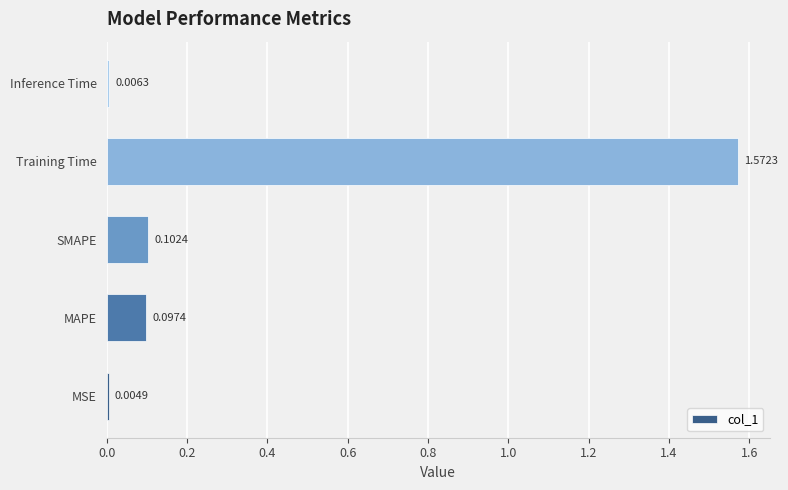

Are the bars horizontal?

Yes